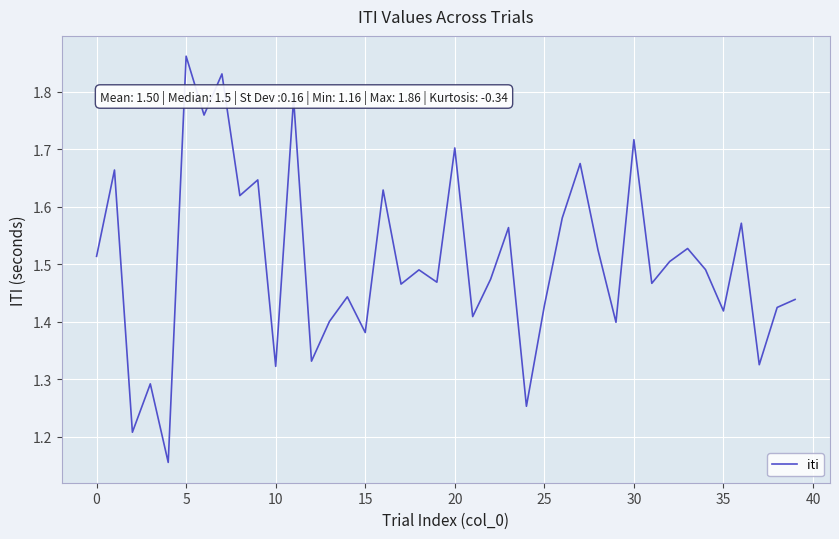

What is the difference between the maximum and minimum values?

0.7